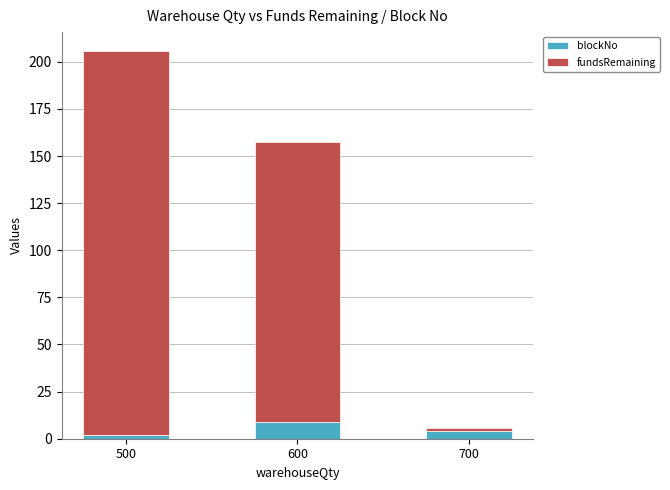

What is the sum of the blockNo values at 700 and 600?

13.0